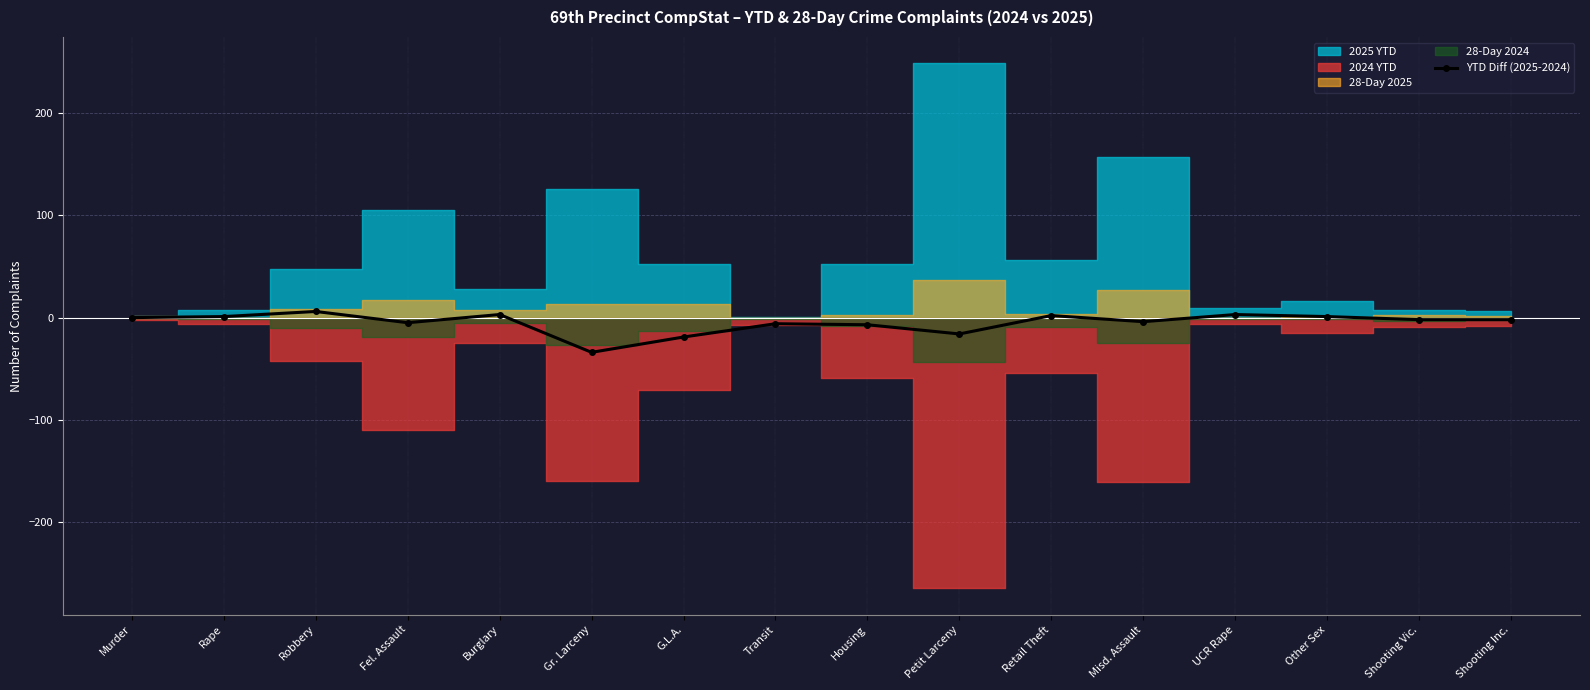

What is the average value?

-5